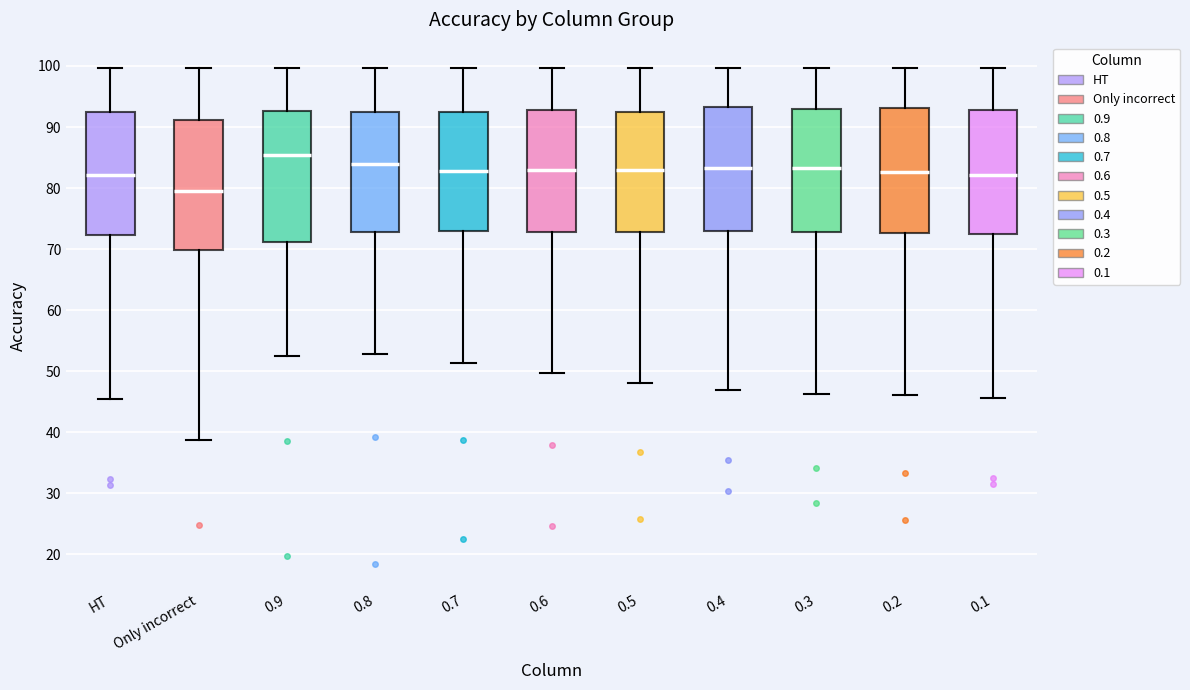

Reading left to right, read every box against the y-axis: the position of its median line, the range the box covers, and the ends of its whiskers. The values are not printed on the chart, so give them approximately, as read against the axis.

HT: median 82, box 72 to 92, whiskers 45 to 100
Only incorrect: median 80, box 70 to 91, whiskers 39 to 100
0.9: median 85, box 71 to 93, whiskers 53 to 100
0.8: median 84, box 73 to 92, whiskers 53 to 100
0.7: median 83, box 73 to 93, whiskers 51 to 100
0.6: median 83, box 73 to 93, whiskers 50 to 100
0.5: median 83, box 73 to 93, whiskers 48 to 100
0.4: median 83, box 73 to 93, whiskers 47 to 100
0.3: median 83, box 73 to 93, whiskers 46 to 100
0.2: median 83, box 73 to 93, whiskers 46 to 100
0.1: median 82, box 72 to 93, whiskers 46 to 100